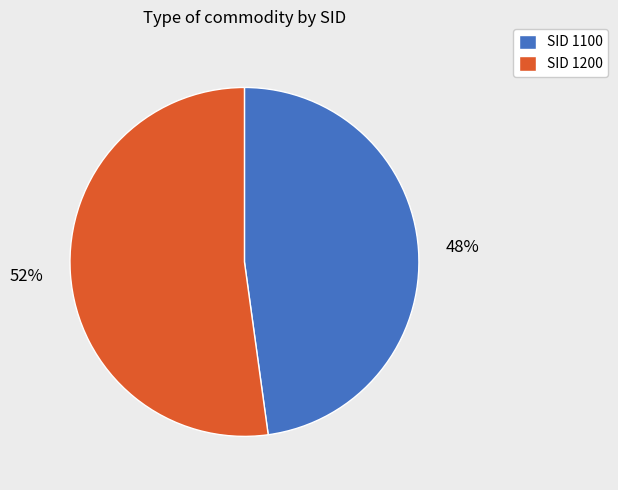

Is there a majority slice in this chart?

Yes